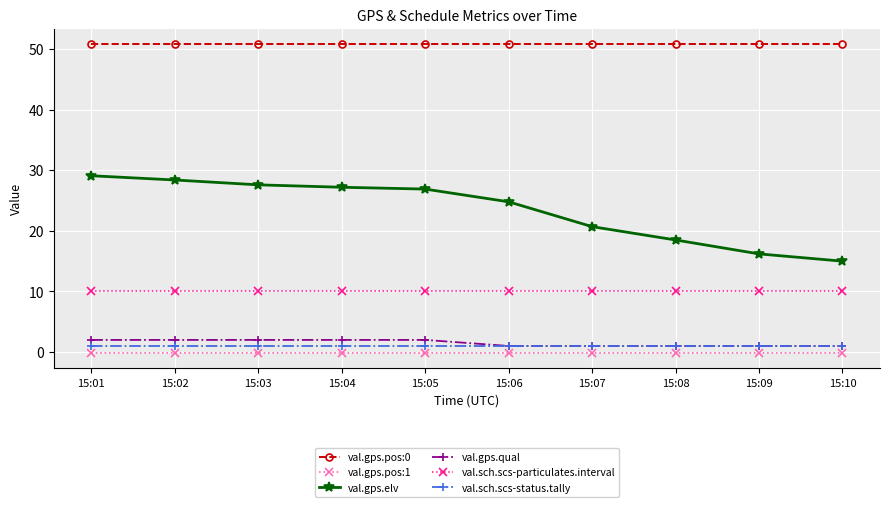

Is it true that val.sch.scs-particulates.interval equals 10.0 at 15:02?

True